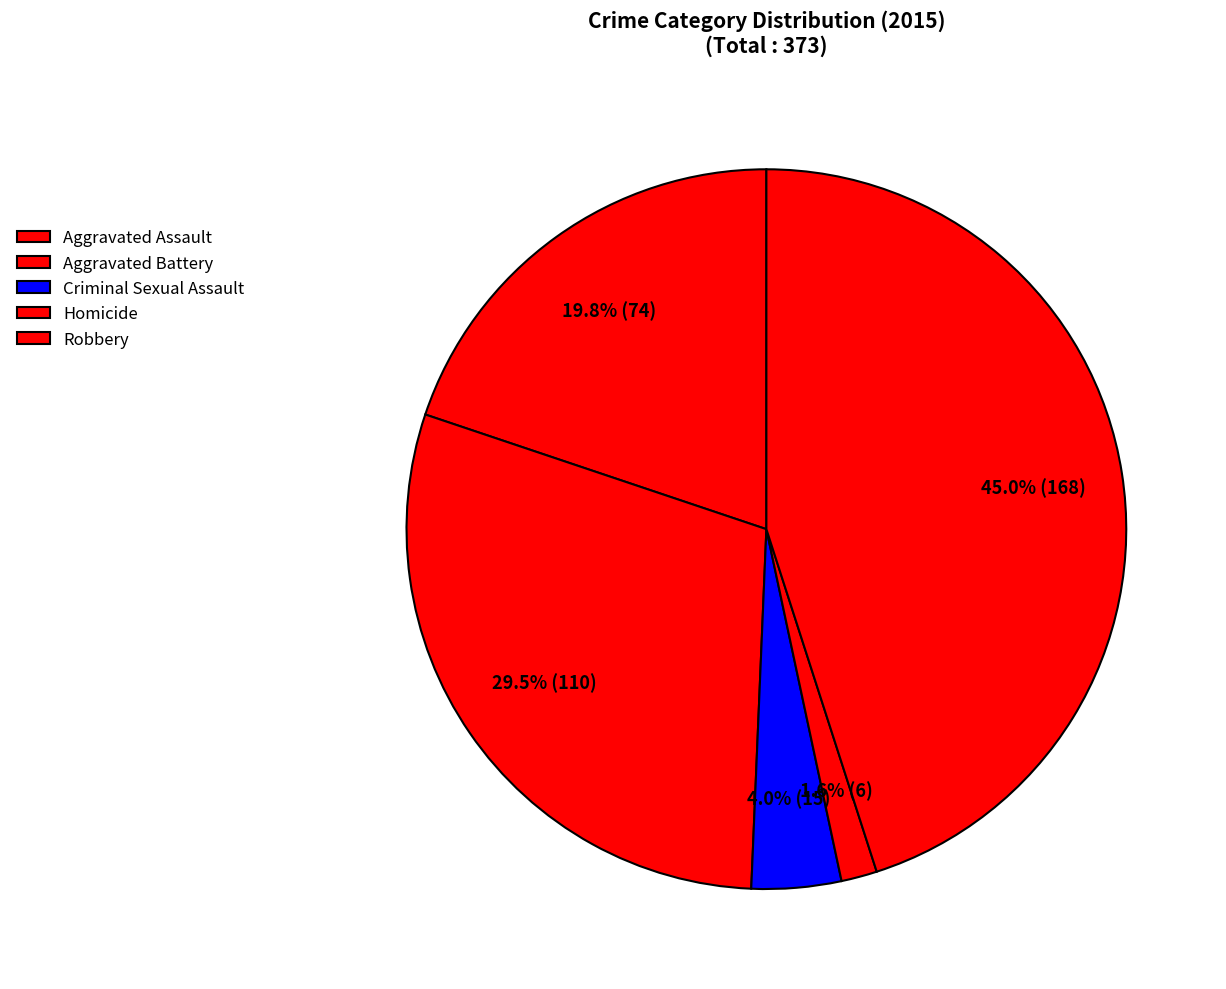

To the nearest percent, what is the average slice percentage?

20%